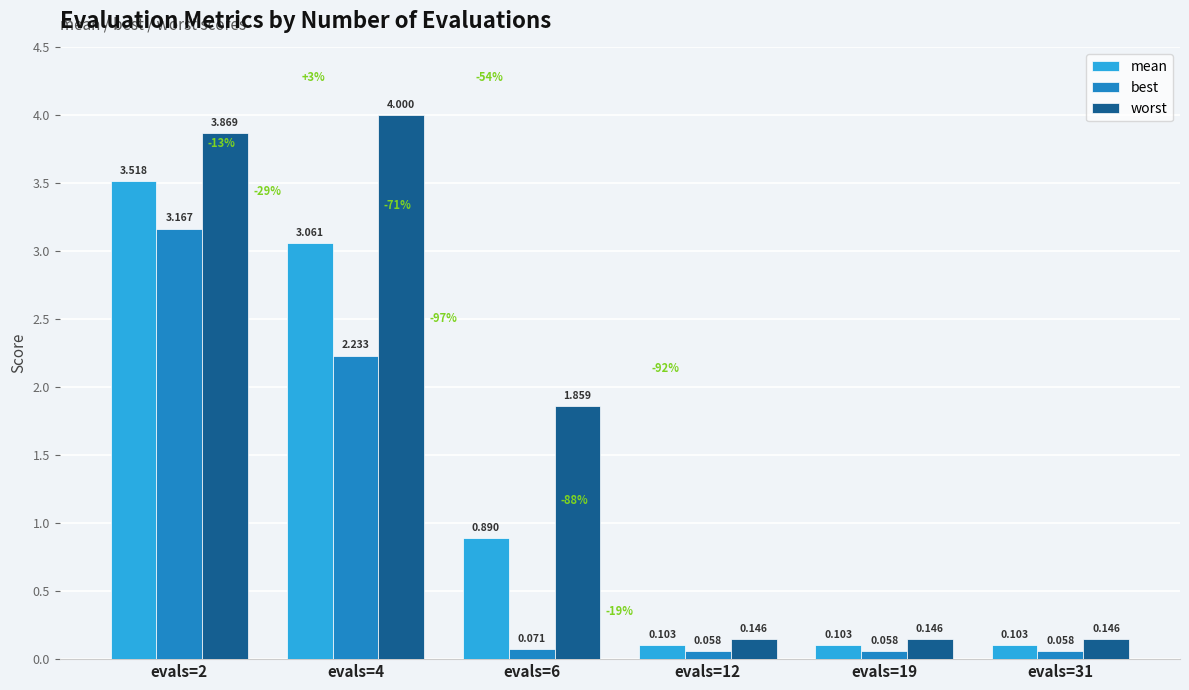

What is the maximum value for worst?

4.0